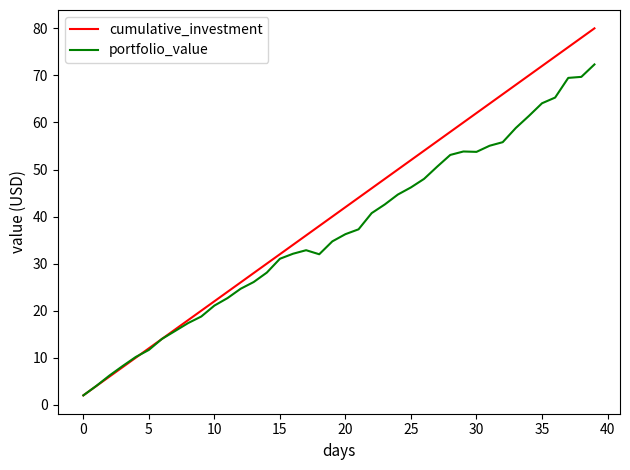

Rank the series by their maximum value, from lowest to highest.

portfolio_value, cumulative_investment